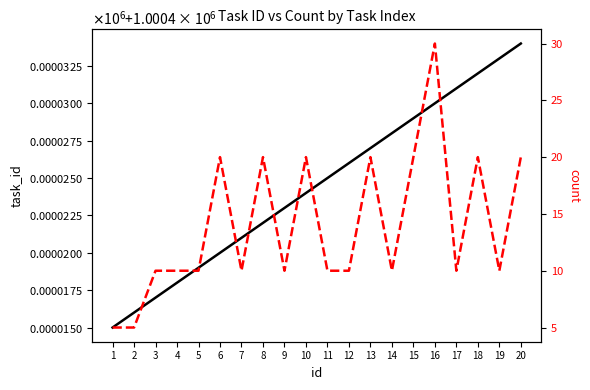

What is the difference between the highest and lowest values at 14?

1000418